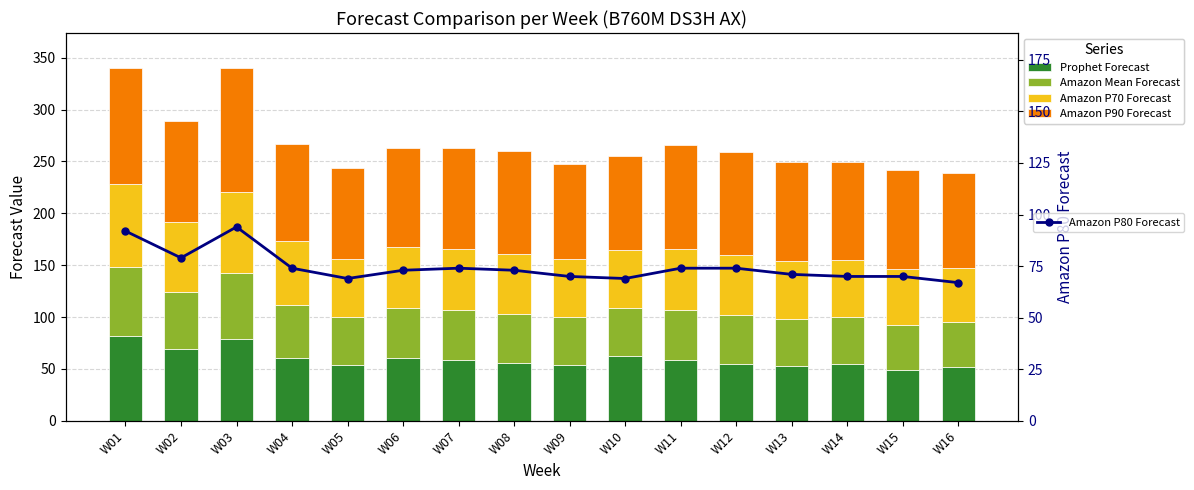

True or false: Amazon P80 Forecast has more than 1 points higher than both neighbors.

True